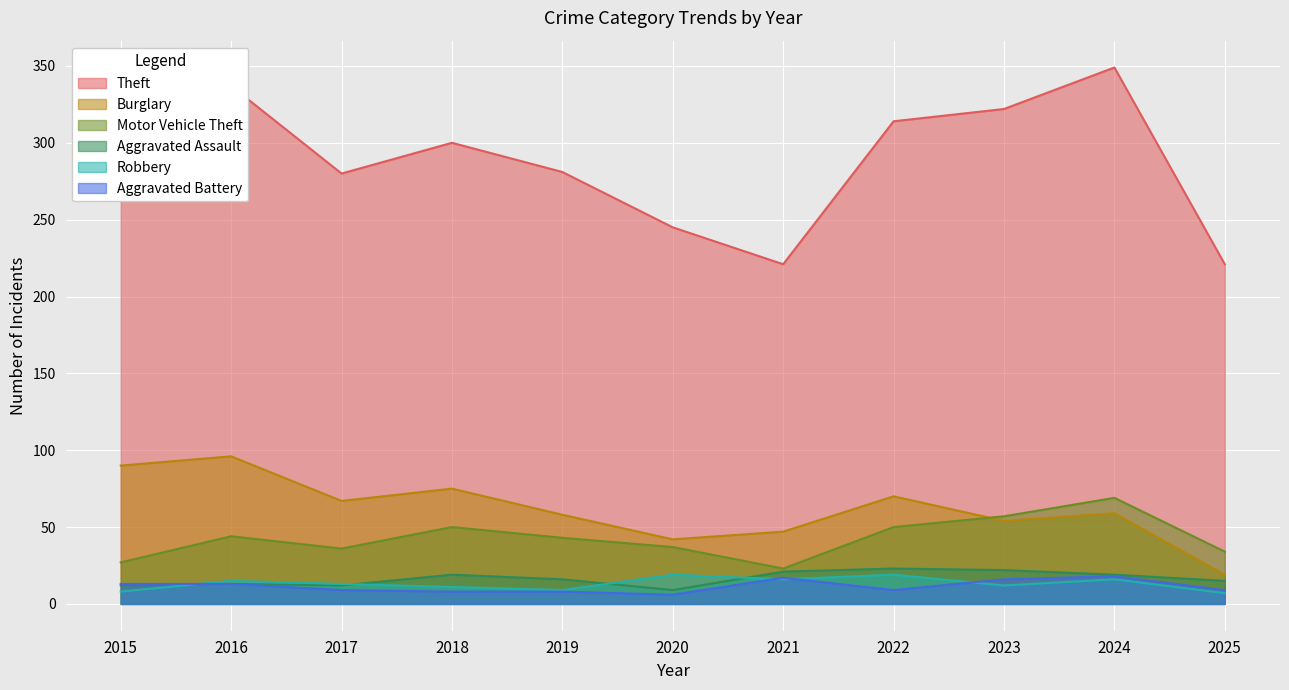

At which category does the chart reach its minimum across all series?

2020